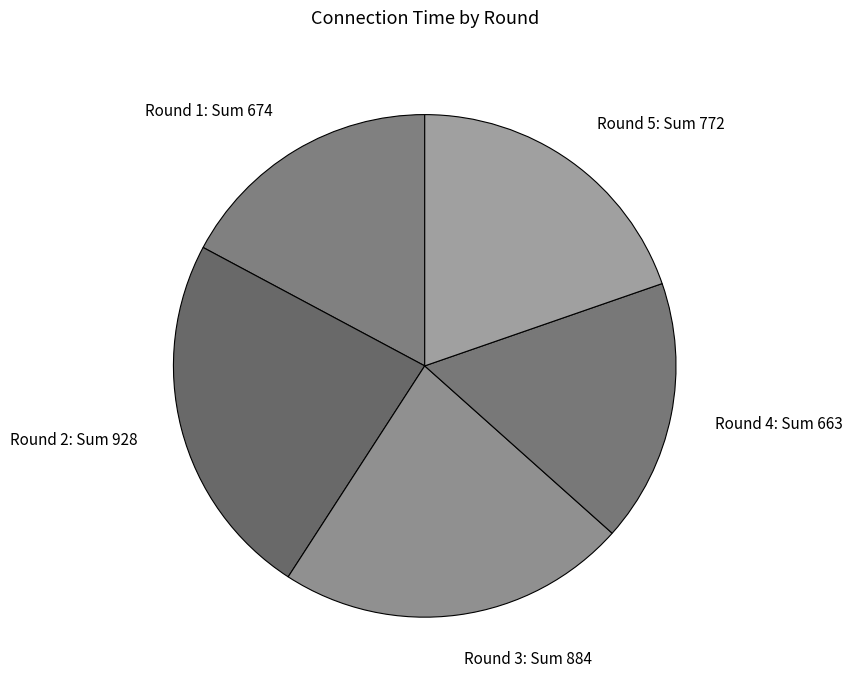

Do Round 2 and Round 1 together represent more than half of the pie?

No